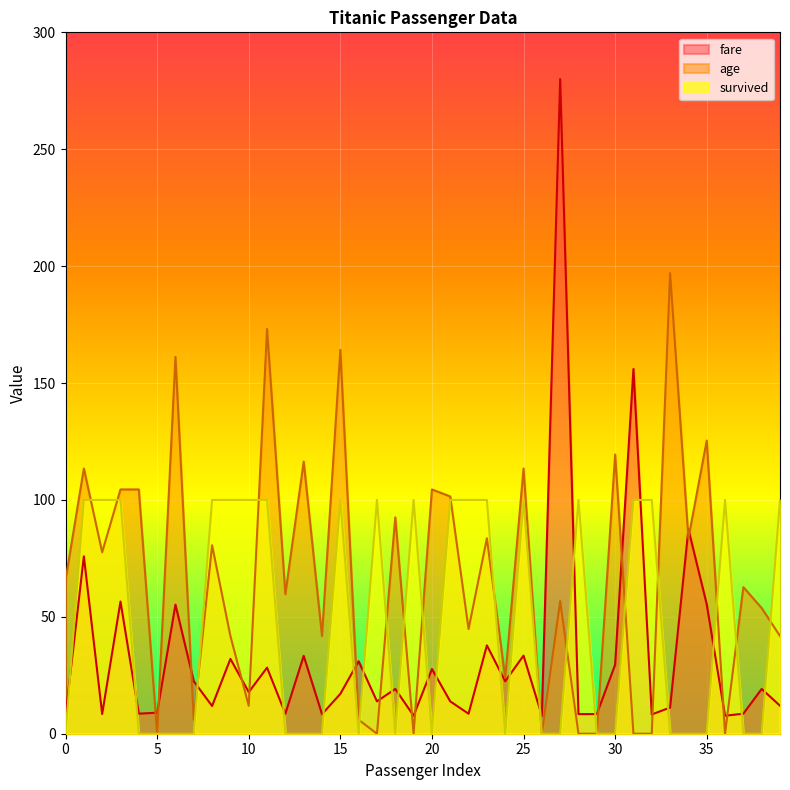

Reading left to right, what are all the values shown in this chart?

fare: 0=7.7	1=75.9	2=8.4	3=56.5	4=8.6	5=9.0	6=55.2	7=22.4	8=11.9	9=32.0	10=17.8	11=28.3	12=8.6	13=33.3	14=8.4	15=17.0	16=31.0	17=13.8	18=19.2	19=7.7	20=27.7	21=13.8	22=8.5	23=37.8	24=22.4	25=33.4	26=7.7	27=280.0	28=8.4	29=8.4	30=29.5	31=156.0	32=8.3	33=11.2	34=87.5	35=55.4	36=7.7	37=8.6	38=19.2	39=12.0
age: 0=65.7	1=113.4	2=77.6	3=104.5	4=104.5	5=0.0	6=161.2	7=6.0	8=80.6	9=41.8	10=11.9	11=173.1	12=59.7	13=116.4	14=41.8	15=164.2	16=6.0	17=0.0	18=92.5	19=0.0	20=104.5	21=101.5	22=44.8	23=83.6	24=23.9	25=113.4	26=0.0	27=56.7	28=0.0	29=0.0	30=119.4	31=0.0	32=0.0	33=197.0	34=83.6	35=125.4	36=0.0	37=62.7	38=53.7	39=41.8
survived: 0=0.0	1=100.0	2=100.0	3=100.0	4=0.0	5=0.0	6=0.0	7=0.0	8=100.0	9=100.0	10=100.0	11=100.0	12=0.0	13=0.0	14=0.0	15=100.0	16=0.0	17=100.0	18=0.0	19=100.0	20=0.0	21=100.0	22=100.0	23=100.0	24=0.0	25=100.0	26=0.0	27=0.0	28=100.0	29=0.0	30=0.0	31=100.0	32=100.0	33=0.0	34=0.0	35=0.0	36=100.0	37=0.0	38=0.0	39=100.0